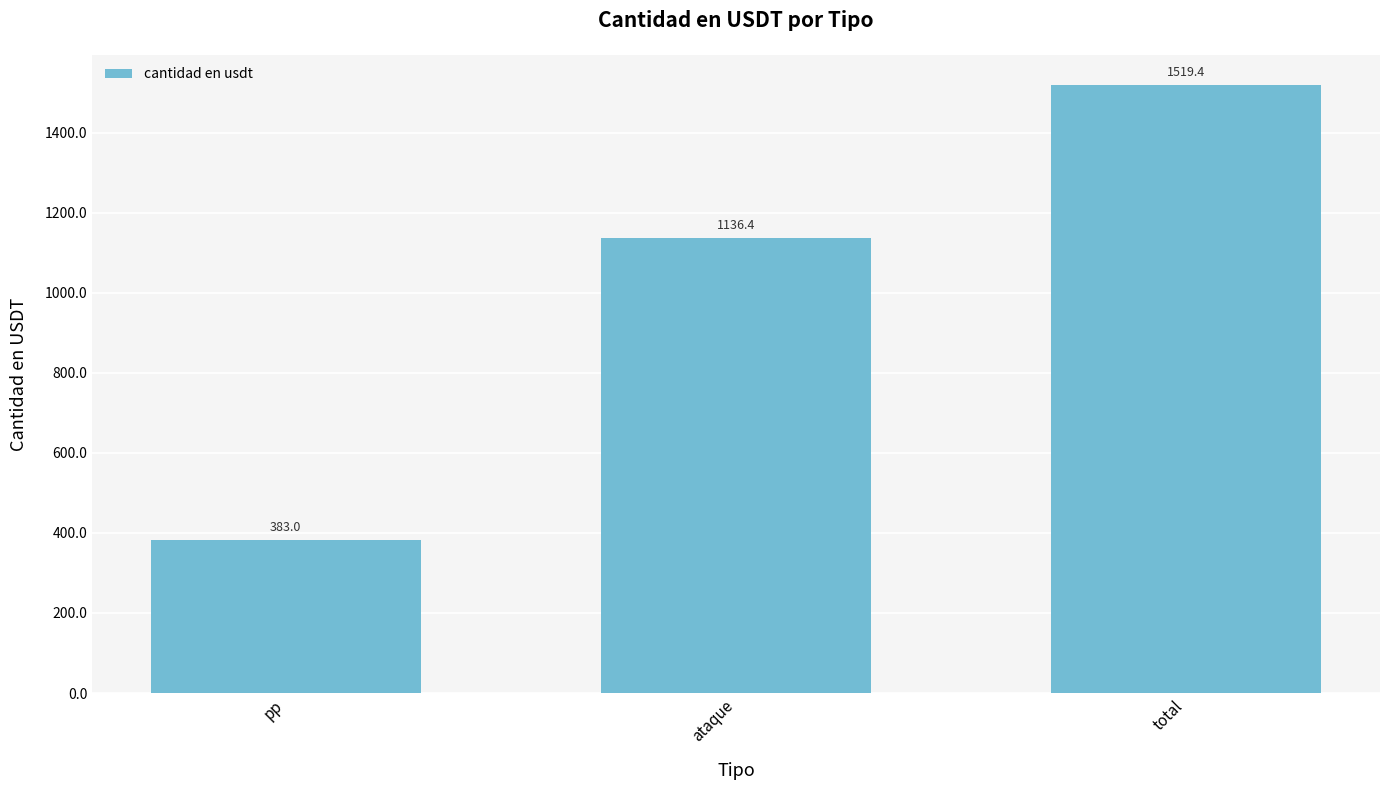

The chart shows a value of 2391.0 at total. True or false?

False